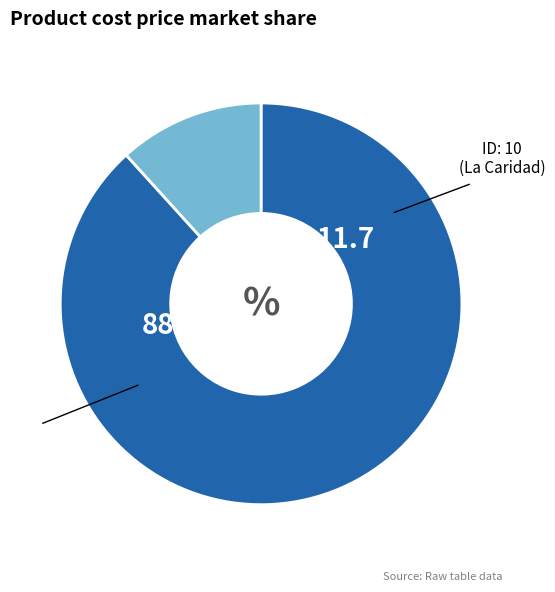

How many segments does this pie chart have?

2